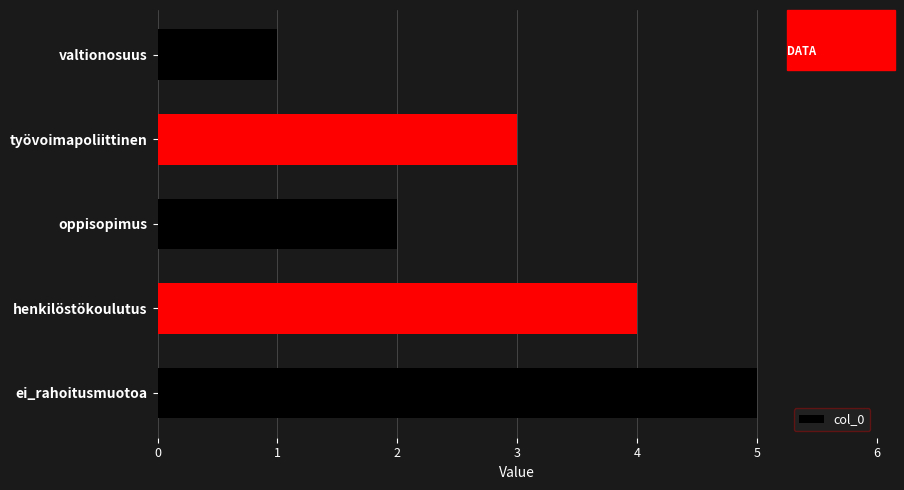

Approximately how many times larger is the value at työvoimapoliittinen compared to ei_rahoitusmuotoa?

0.6